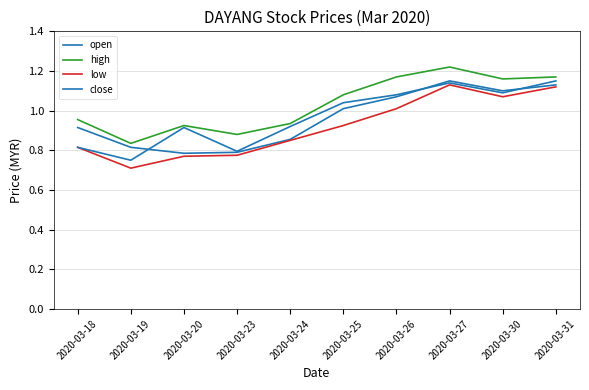

Rank the categories by high value from lowest to highest.

2020-03-19, 2020-03-23, 2020-03-20, 2020-03-24, 2020-03-18, 2020-03-25, 2020-03-30, 2020-03-26, 2020-03-31, 2020-03-27